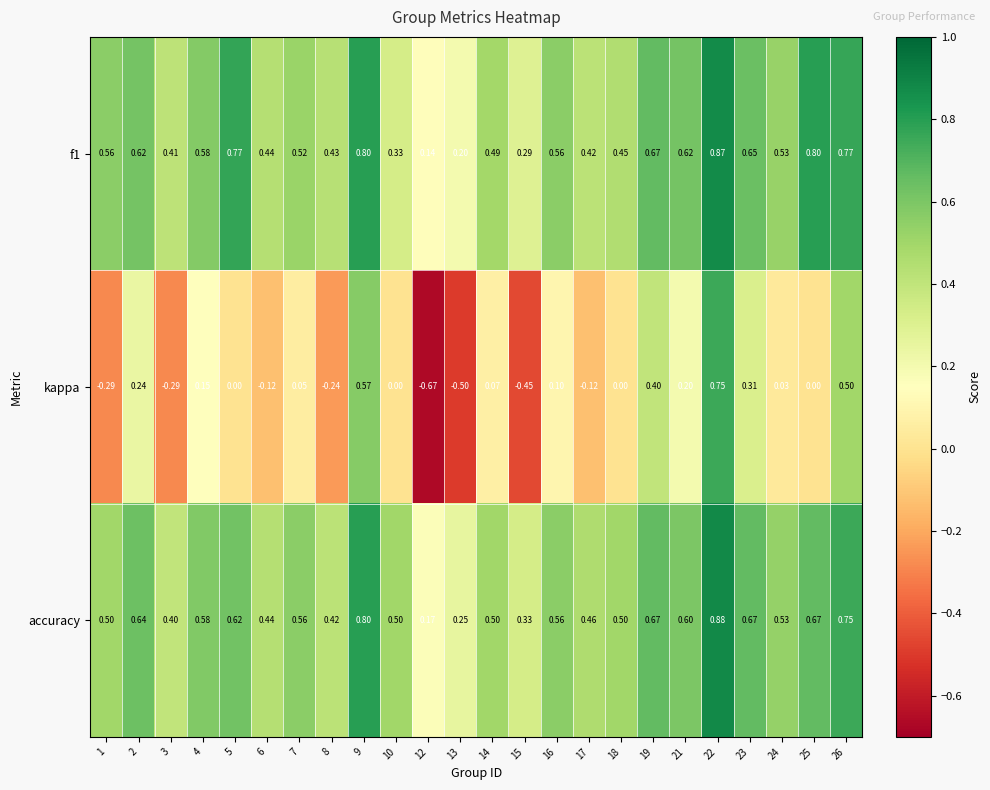

Is the value of f1 at 15 greater than the value of accuracy at 25?

No